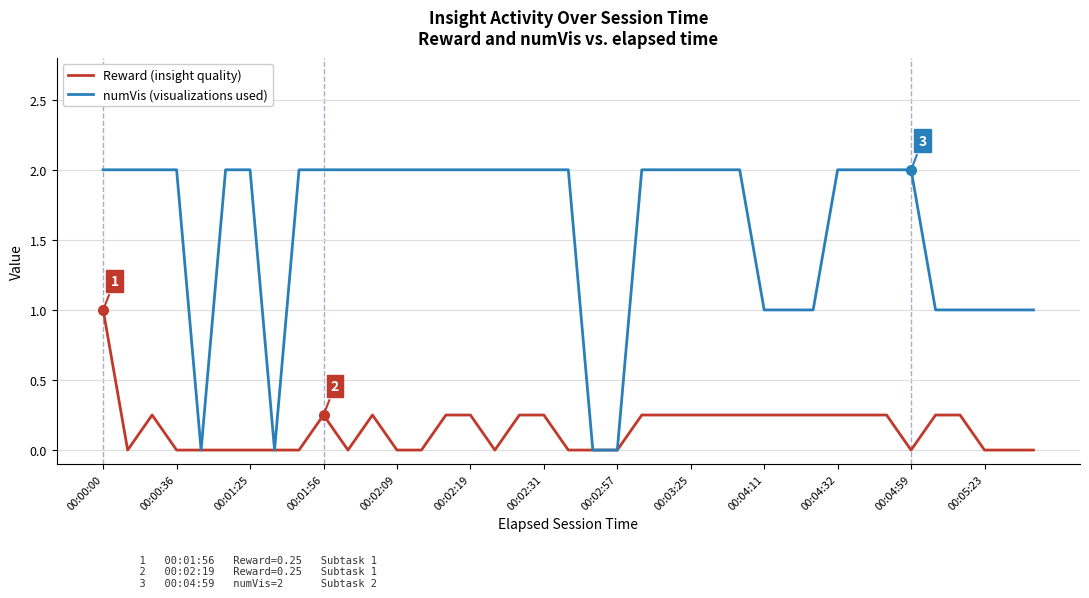

True or false: Reward (insight quality) has more than 1 points higher than both neighbors.

True